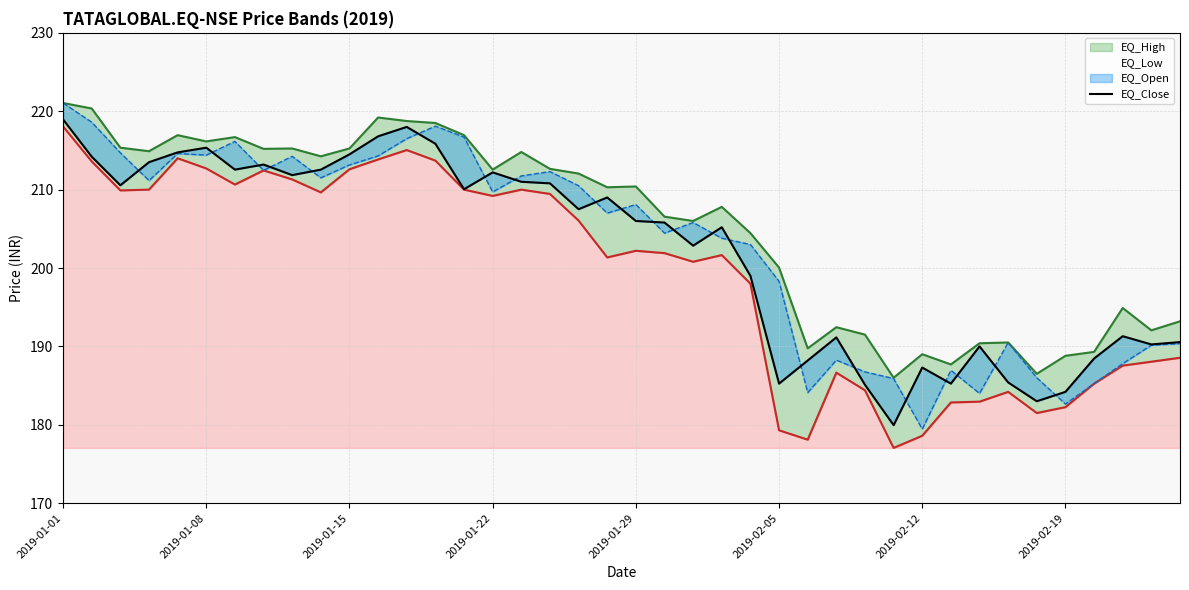

True or false: EQ_Close and EQ_High intersect in this chart.

False